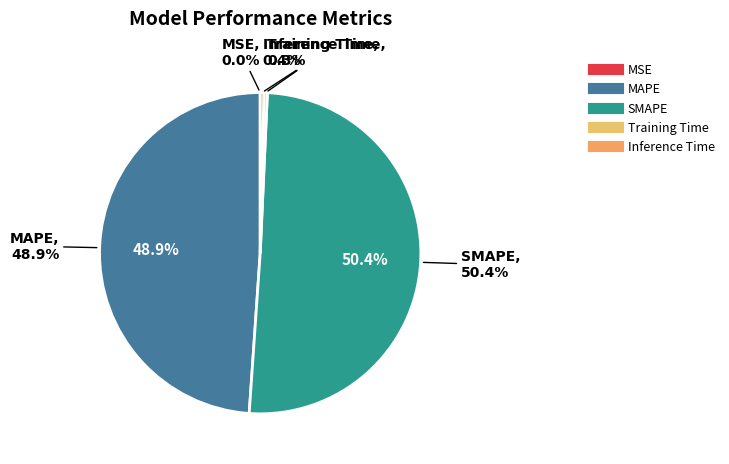

Is it true that SMAPE is 65% of the pie?

False